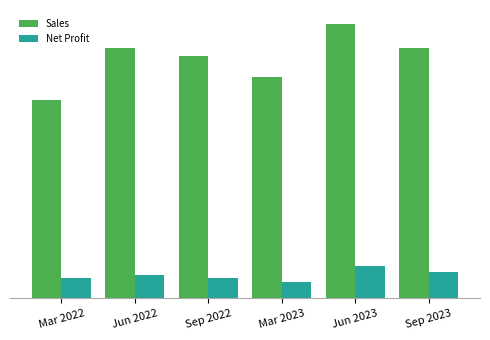

List the labels in order of Net Profit value, largest first.

Jun 2023, Sep 2023, Jun 2022, Mar 2022, Sep 2022, Mar 2023